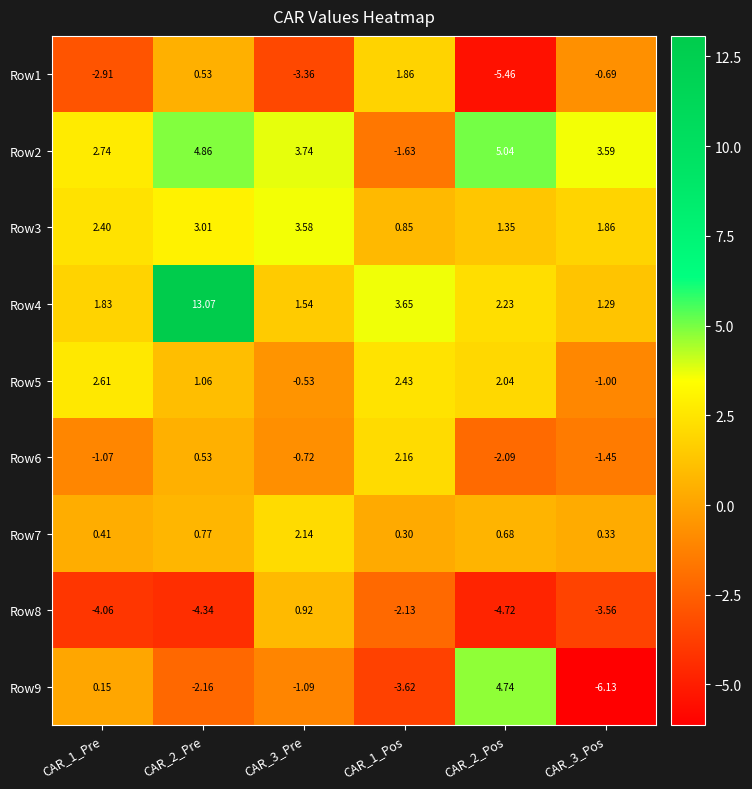

What is the difference between the highest and lowest values at CAR_1_Pos?

7.3